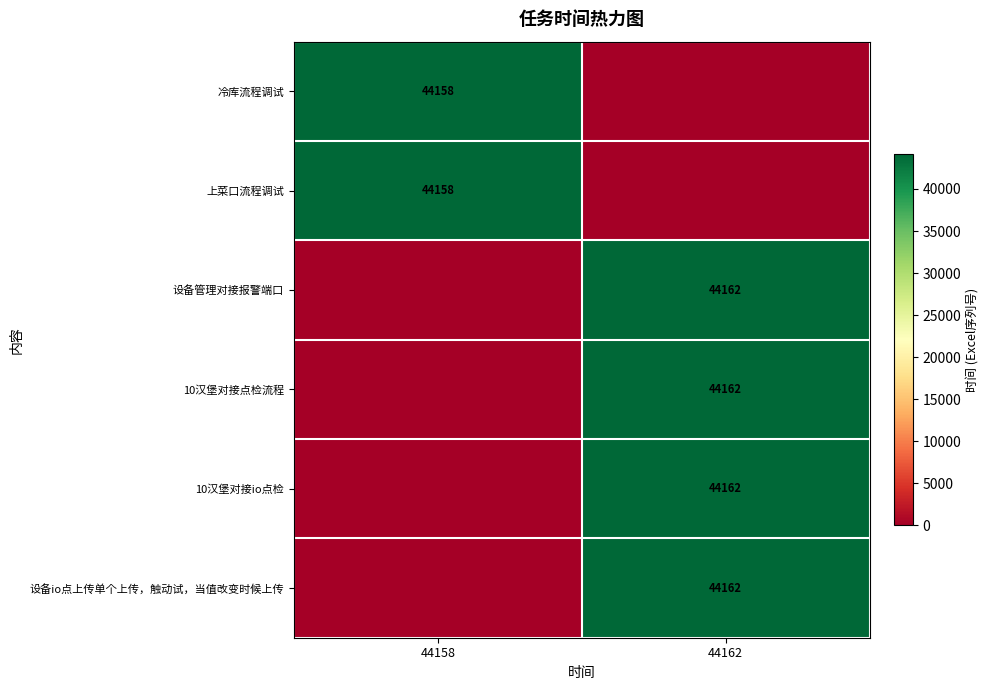

The value of 设备管理对接报警端口 at 44162 is 22765. True or false?

False